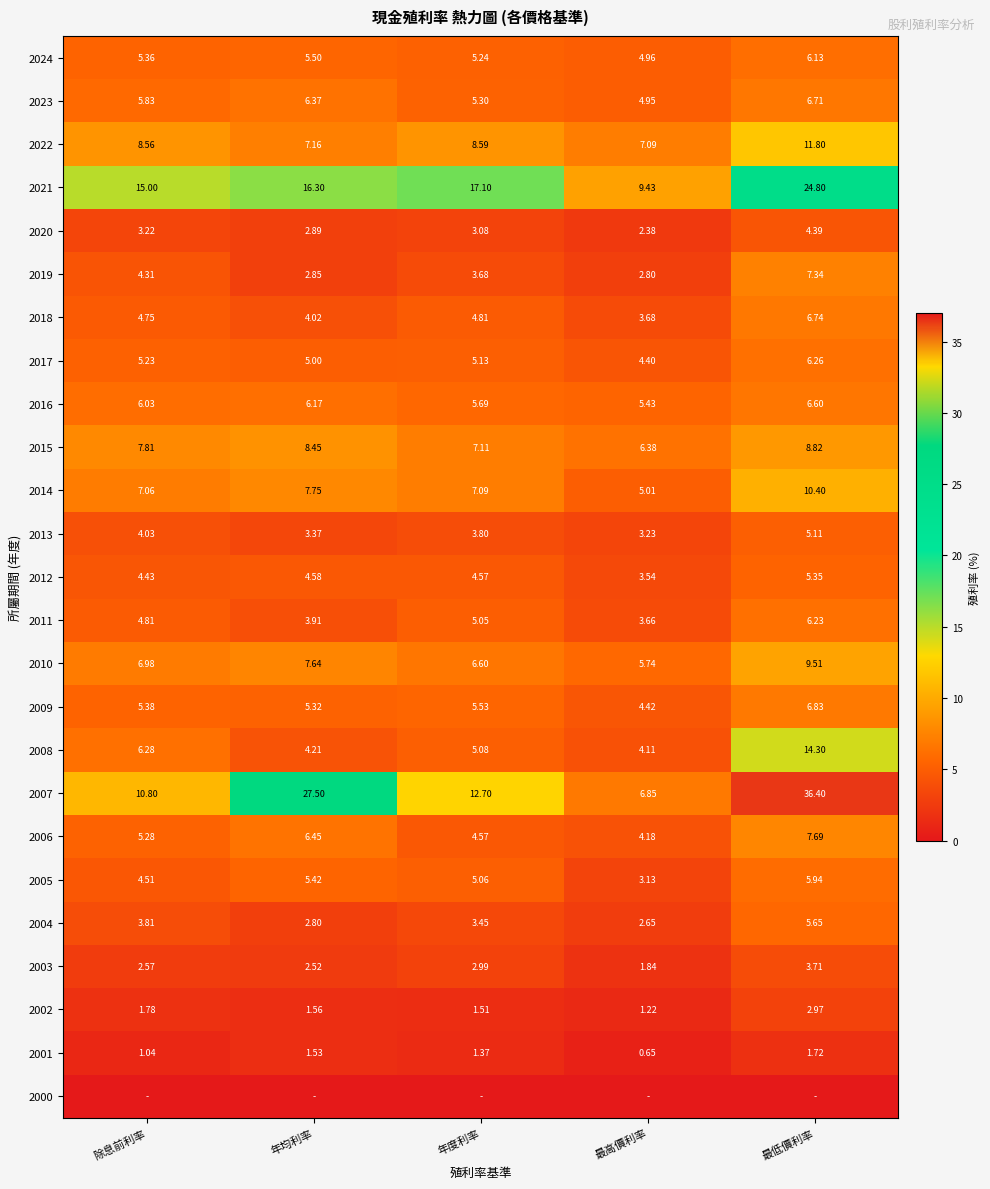

The value of 2013 at 年度利率 is 3.8. True or false?

True